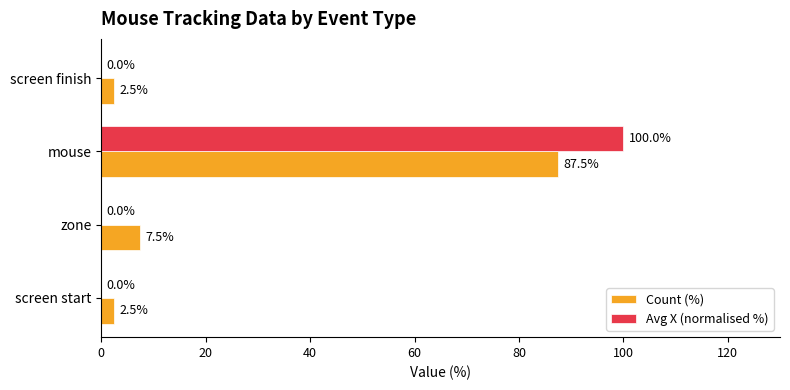

What is the sum of all Avg X (normalised %) values?

100.0